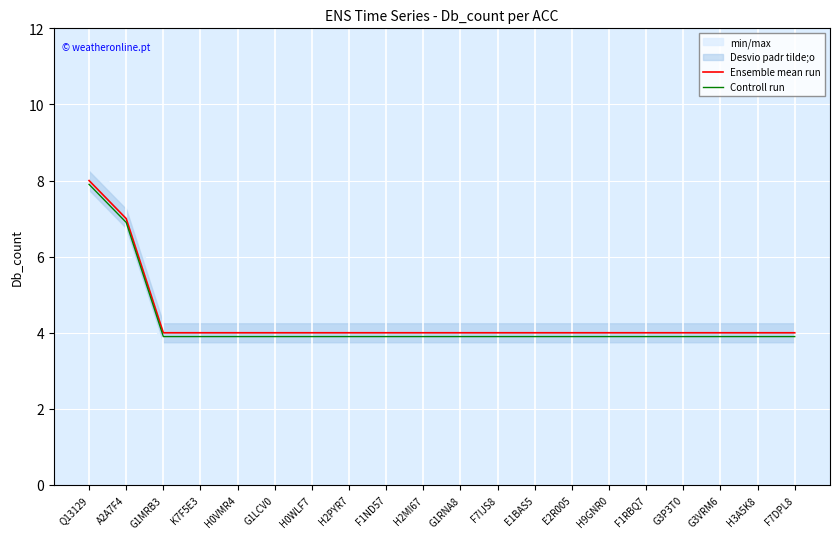

At how many categories does at least one series exceed 7?

1